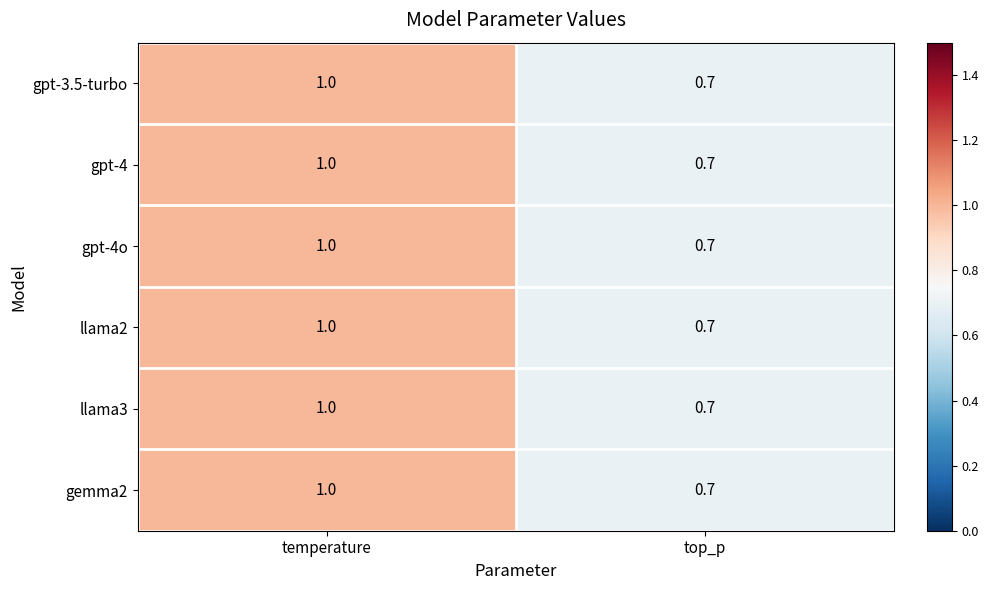

True or false: gpt-3.5-turbo has a value of 1.0 at top_p.

False